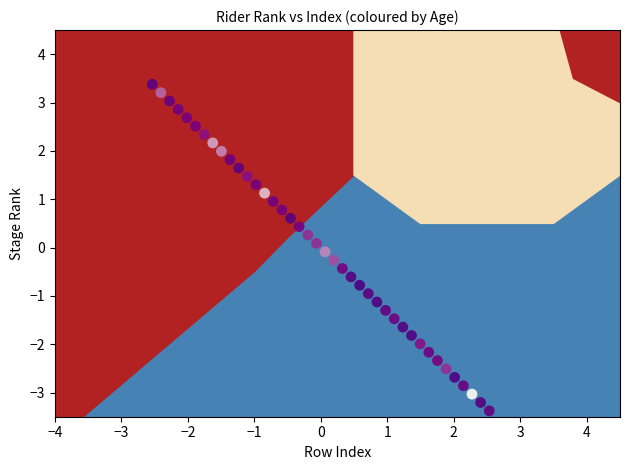

What is the range of X values (max minus min)?

5.1